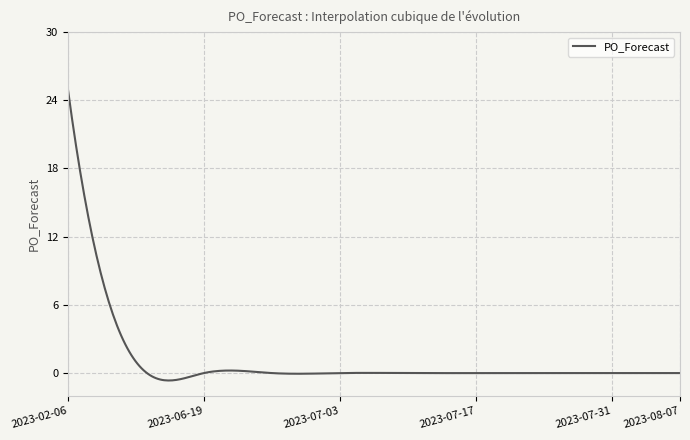

What is the difference between the maximum and minimum values?

25.7